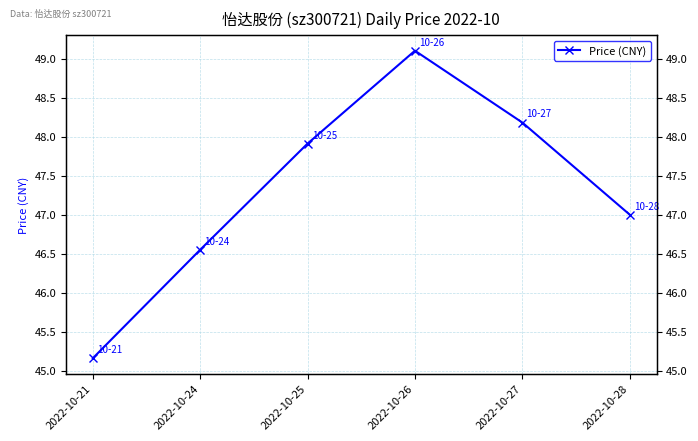

Rank the categories by value from highest to lowest.

2022-10-26, 2022-10-27, 2022-10-25, 2022-10-28, 2022-10-24, 2022-10-21